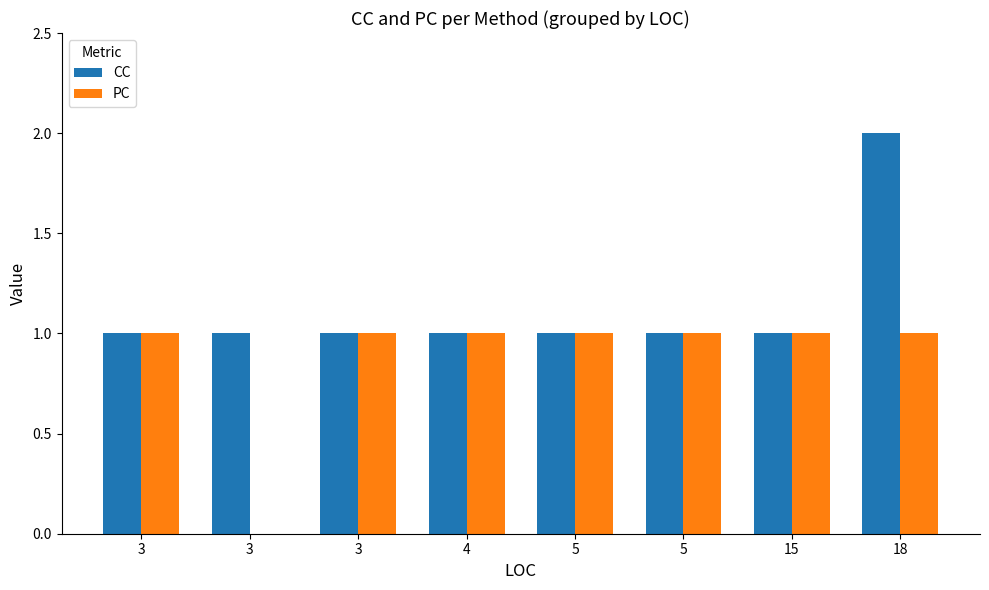

What is the total value across all series at 4?

2